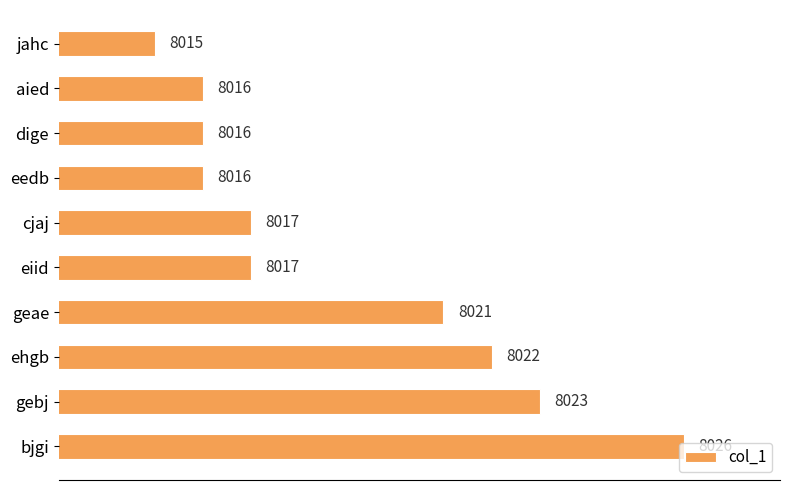

How many data points does each series have?

10